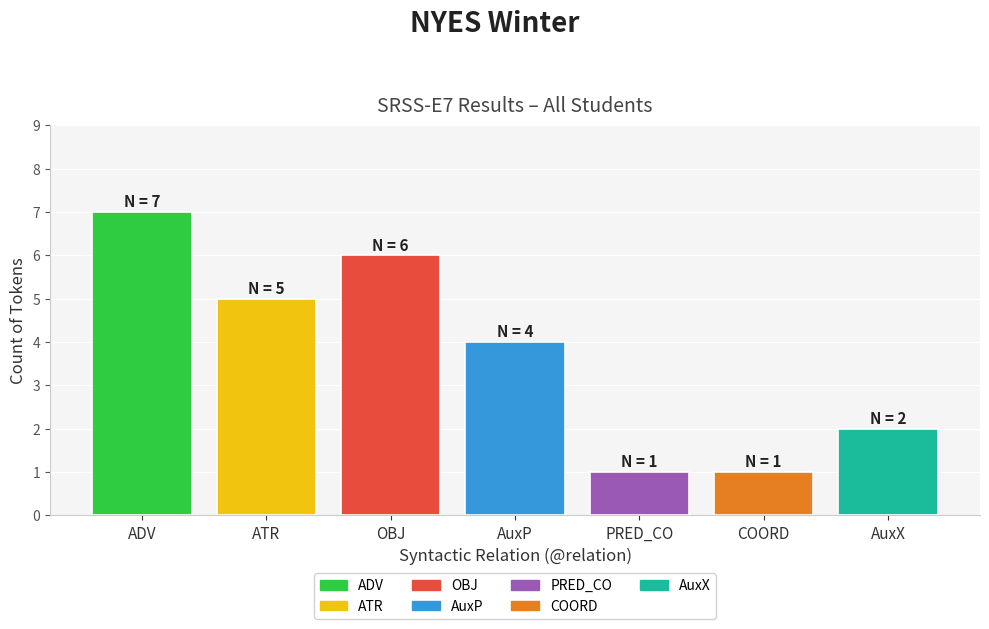

How many categories are shown in the chart?

7